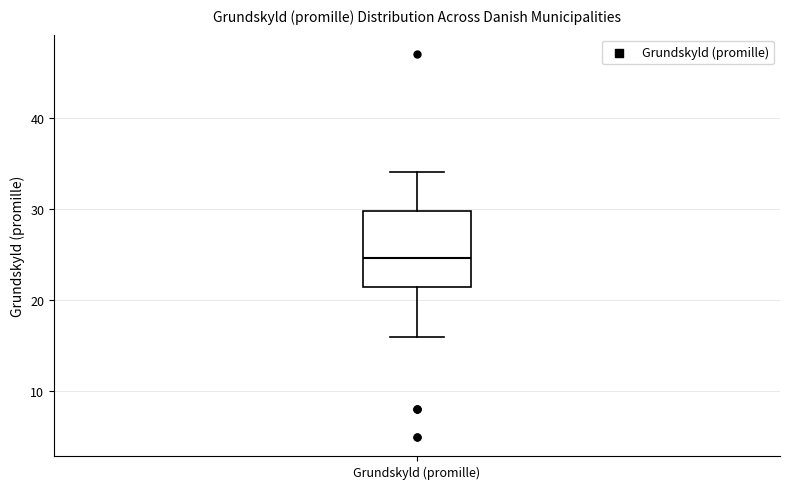

Read this box plot against the y-axis: the position of the median line, the range covered by the box, and the ends of both whiskers. The values are not printed on the chart, so give them approximately, as read against the axis.

median 25, box 21 to 30, whiskers 16 to 34